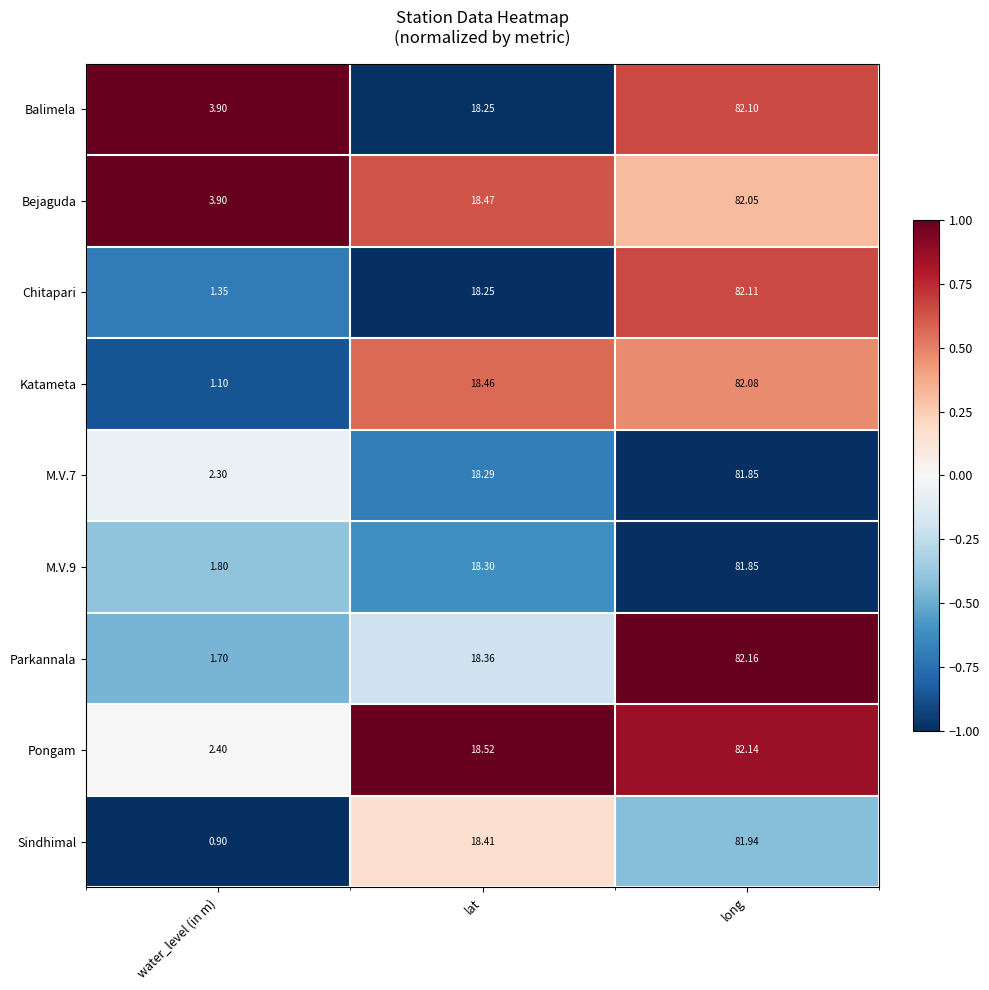

Which series has the largest range (max minus min)?

Sindhimal